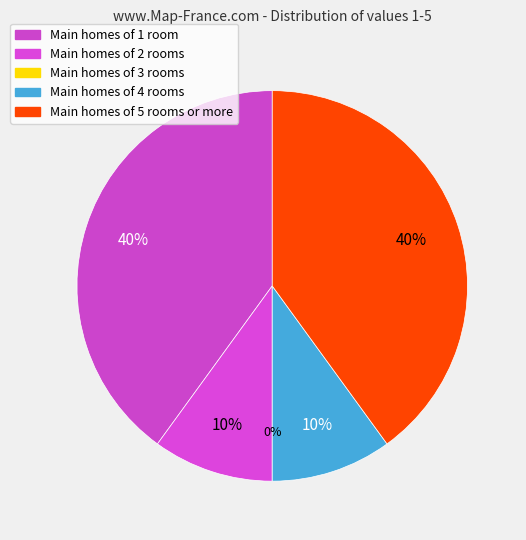

What percentage is the 1 slice, to the nearest percent?

40%